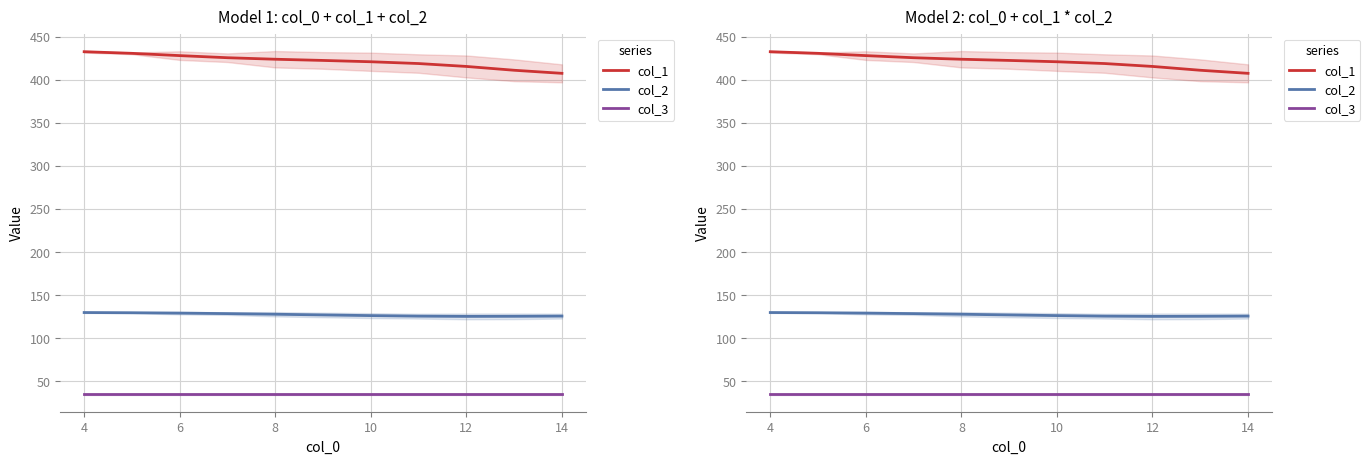

True or false: col_2 has more than 1 interior local peaks.

False